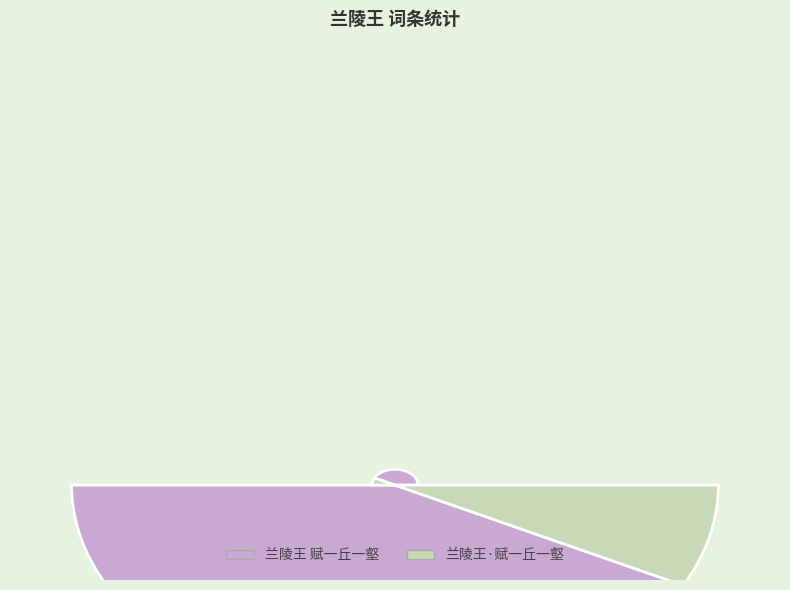

To the nearest percent, what is the average slice percentage?

50%